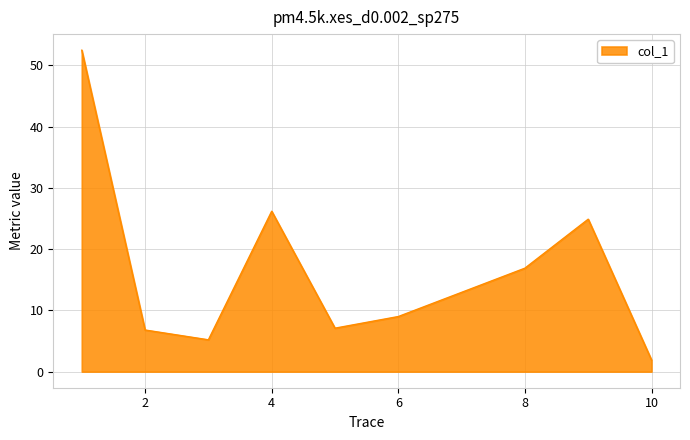

What is the difference between the maximum and minimum values?

50.6